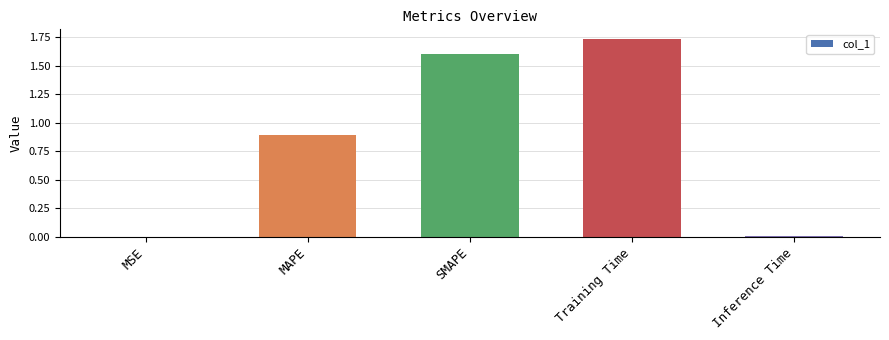

Which has a higher value, MAPE or SMAPE?

SMAPE